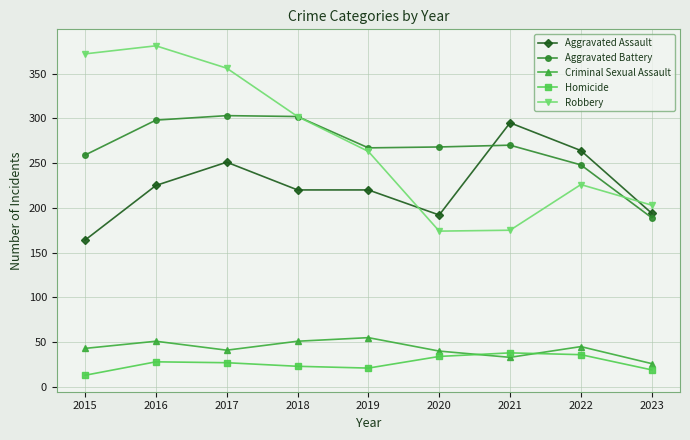

At 2016, list the series in order from smallest to largest.

Homicide, Criminal Sexual Assault, Aggravated Assault, Aggravated Battery, Robbery